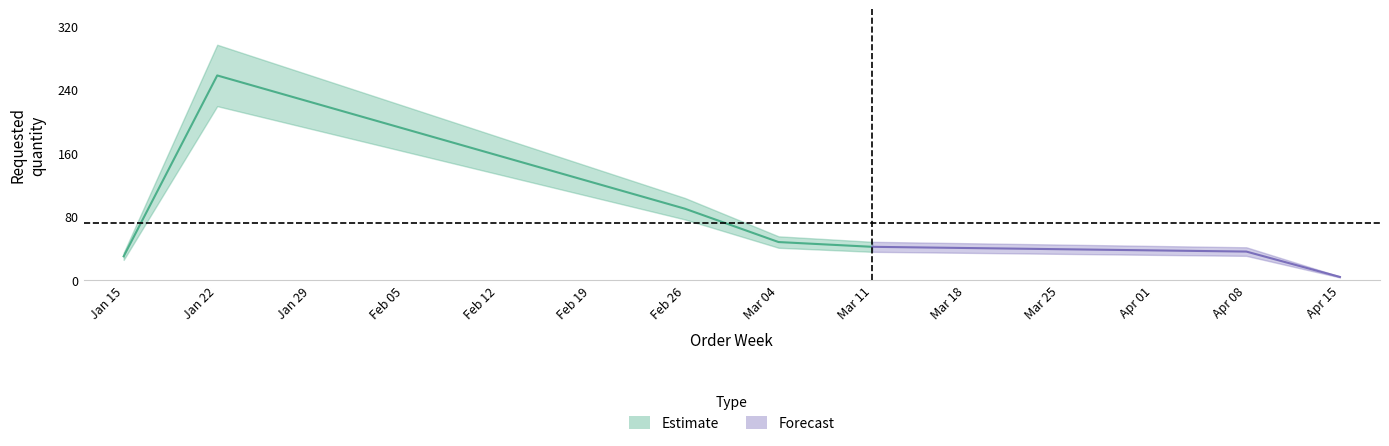

What is the difference between the values at 2024-03-04 and 2024-01-22?

210